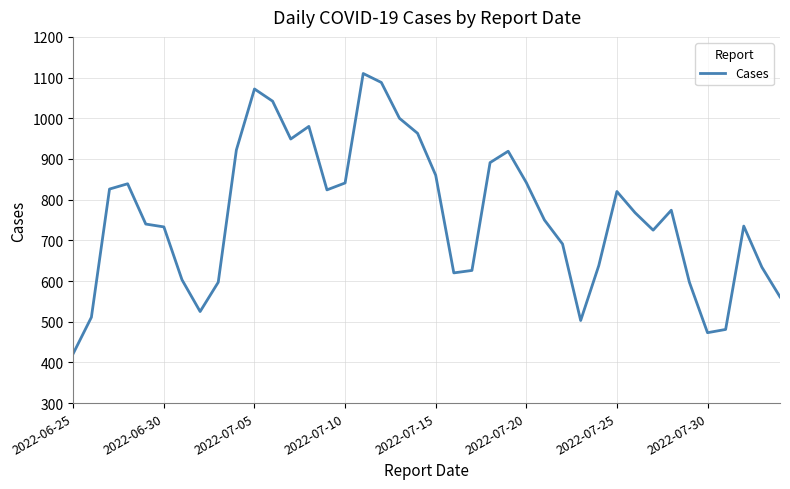

What is the greatest value displayed?

1110